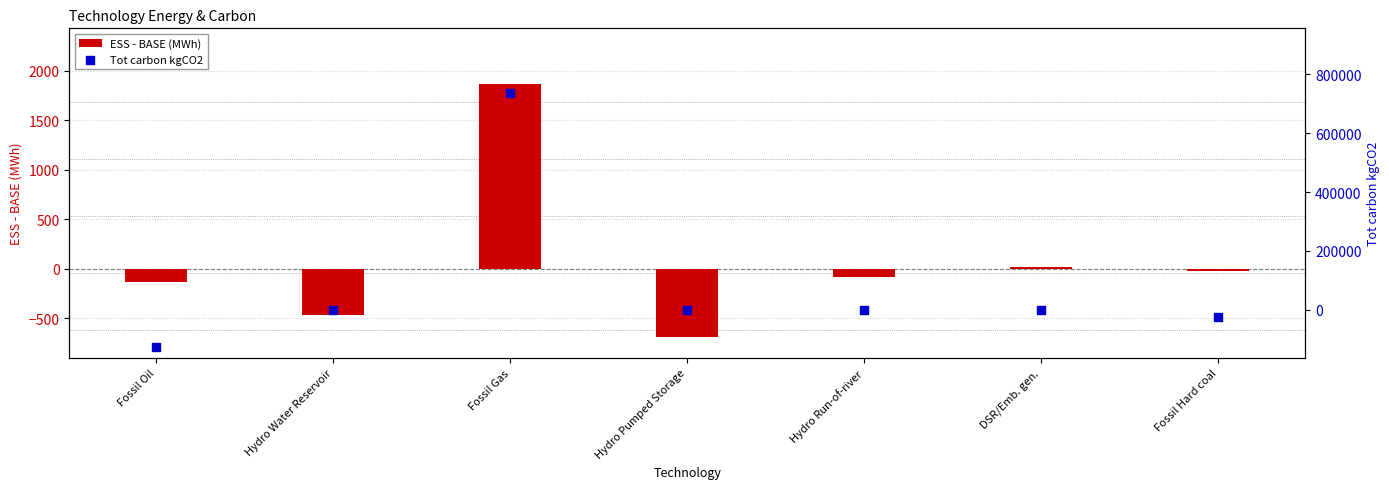

What are all the series names shown in the legend?

ESS - BASE (MWh), Tot carbon kgCO2